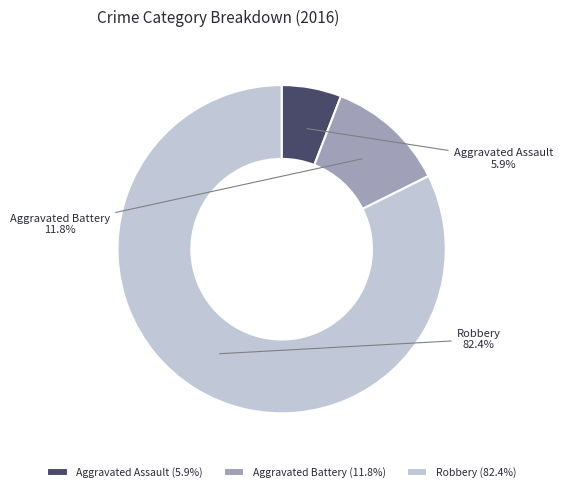

What percentage is the Aggravated Battery slice, to the nearest percent?

12%